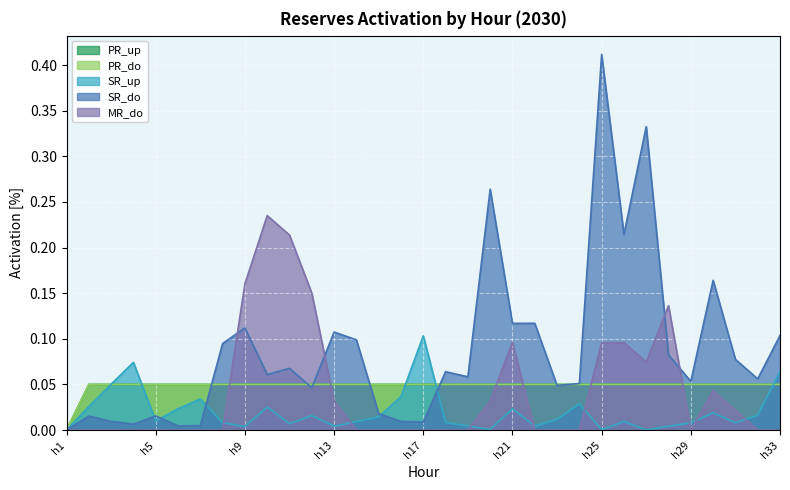

Reading left to right, what are all the values shown in this chart?

PR_up: h1=0.0	h2=0.1	h3=0.1	h4=0.1	h5=0.1	h6=0.1	h7=0.1	h8=0.1	h9=0.1	h10=0.1	h11=0.1	h12=0.1	h13=0.1	h14=0.1	h15=0.1	h16=0.1	h17=0.1	h18=0.1	h19=0.1	h20=0.1	h21=0.1	h22=0.1	h23=0.1	h24=0.1	h25=0.1	h26=0.1	h27=0.1	h28=0.1	h29=0.1	h30=0.1	h31=0.1	h32=0.1	h33=0.1
PR_do: h1=0.0	h2=0.1	h3=0.1	h4=0.1	h5=0.1	h6=0.1	h7=0.1	h8=0.1	h9=0.1	h10=0.1	h11=0.1	h12=0.1	h13=0.1	h14=0.1	h15=0.1	h16=0.1	h17=0.1	h18=0.1	h19=0.1	h20=0.1	h21=0.1	h22=0.1	h23=0.1	h24=0.1	h25=0.1	h26=0.1	h27=0.1	h28=0.1	h29=0.1	h30=0.1	h31=0.1	h32=0.1	h33=0.1
SR_up: h1=0.0	h2=0.0	h3=0.1	h4=0.1	h5=0.0	h6=0.0	h7=0.0	h8=0.0	h9=0.0	h10=0.0	h11=0.0	h12=0.0	h13=0.0	h14=0.0	h15=0.0	h16=0.0	h17=0.1	h18=0.0	h19=0.0	h20=0.0	h21=0.0	h22=0.0	h23=0.0	h24=0.0	h25=0.0	h26=0.0	h27=0.0	h28=0.0	h29=0.0	h30=0.0	h31=0.0	h32=0.0	h33=0.1
SR_do: h1=0.0	h2=0.0	h3=0.0	h4=0.0	h5=0.0	h6=0.0	h7=0.0	h8=0.1	h9=0.1	h10=0.1	h11=0.1	h12=0.0	h13=0.1	h14=0.1	h15=0.0	h16=0.0	h17=0.0	h18=0.1	h19=0.1	h20=0.3	h21=0.1	h22=0.1	h23=0.0	h24=0.1	h25=0.4	h26=0.2	h27=0.3	h28=0.1	h29=0.1	h30=0.2	h31=0.1	h32=0.1	h33=0.1
MR_do: h1=0.0	h2=0.0	h3=0.0	h4=0.0	h5=0.0	h6=0.0	h7=0.0	h8=0.0	h9=0.2	h10=0.2	h11=0.2	h12=0.2	h13=0.0	h14=0.0	h15=0.0	h16=0.0	h17=0.0	h18=0.0	h19=0.0	h20=0.0	h21=0.1	h22=0.0	h23=0.0	h24=0.0	h25=0.1	h26=0.1	h27=0.1	h28=0.1	h29=0.0	h30=0.0	h31=0.0	h32=0.0	h33=0.0